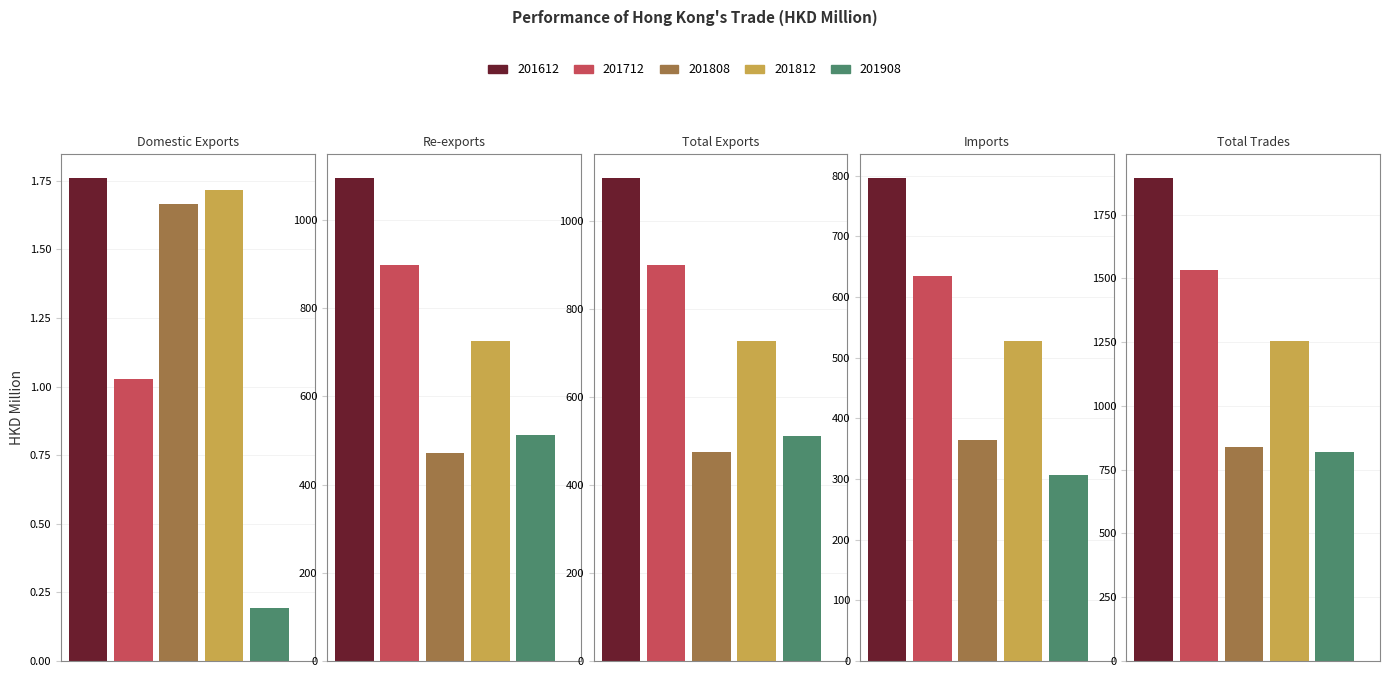

What position from the left is Total Trades?

5